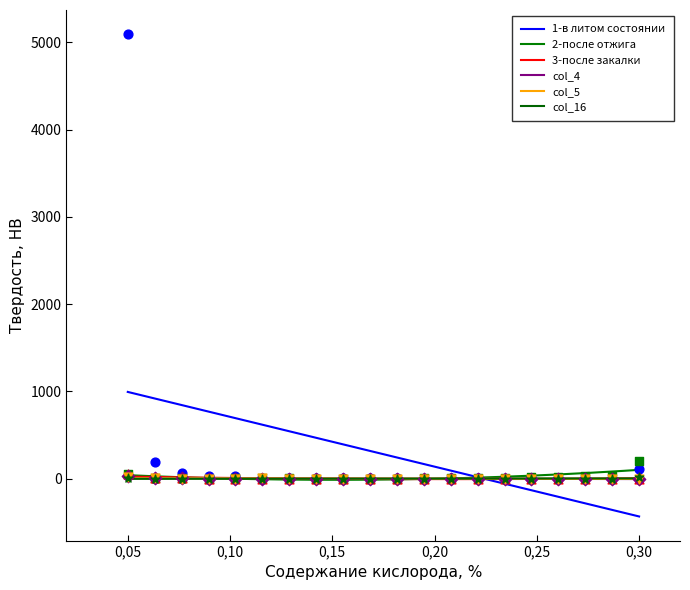

Is the value of col_4 at 0 greater than the value of col_16 at 0?

No